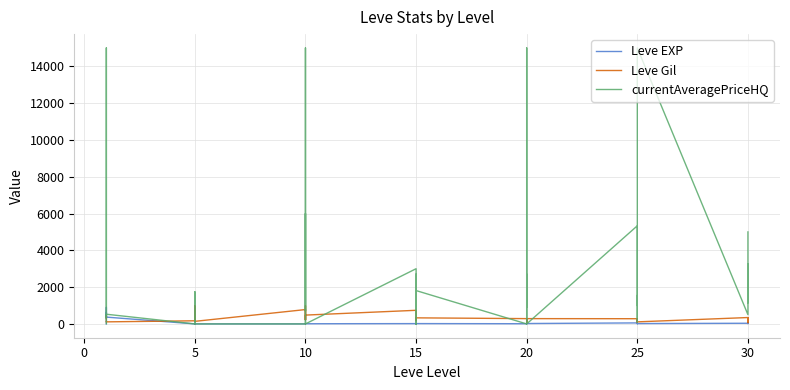

Between which two adjacent categories do Leve EXP and currentAveragePriceHQ first intersect?

10 and 15